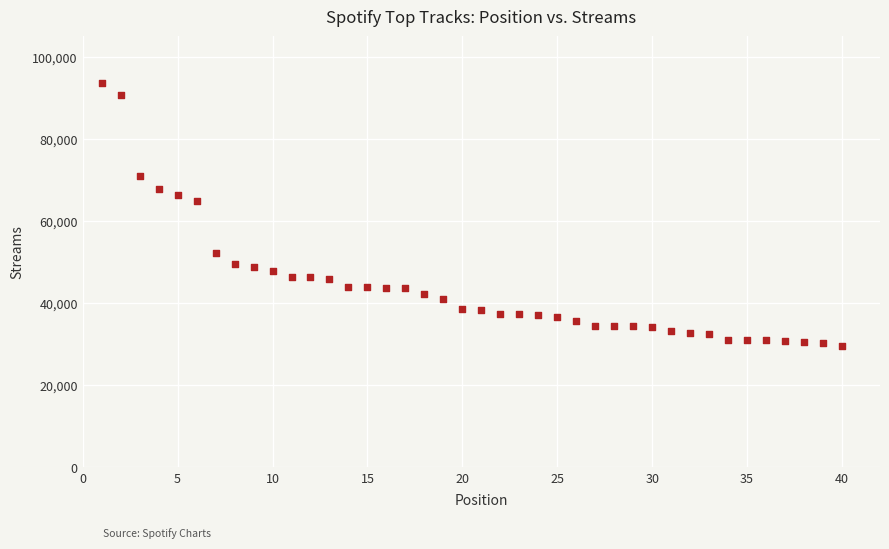

What is the range of Y values (max minus min)?

64096